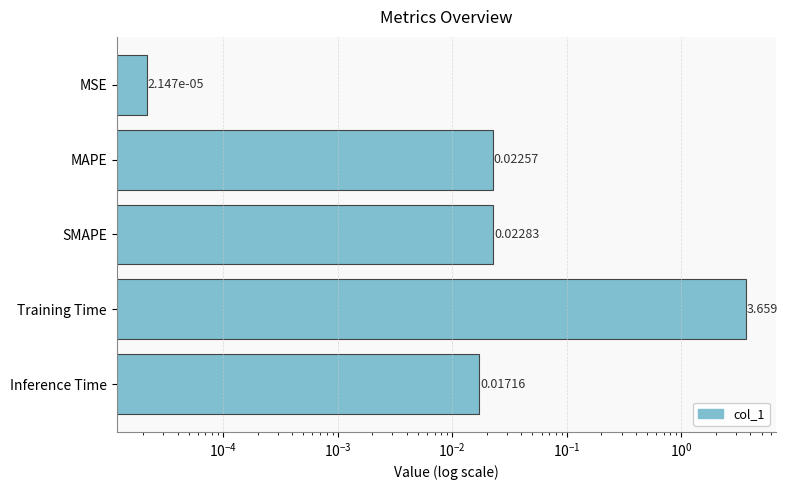

Reading left to right, extract all data points from this chart.

0.0	0.0	0.0	3.7	0.0